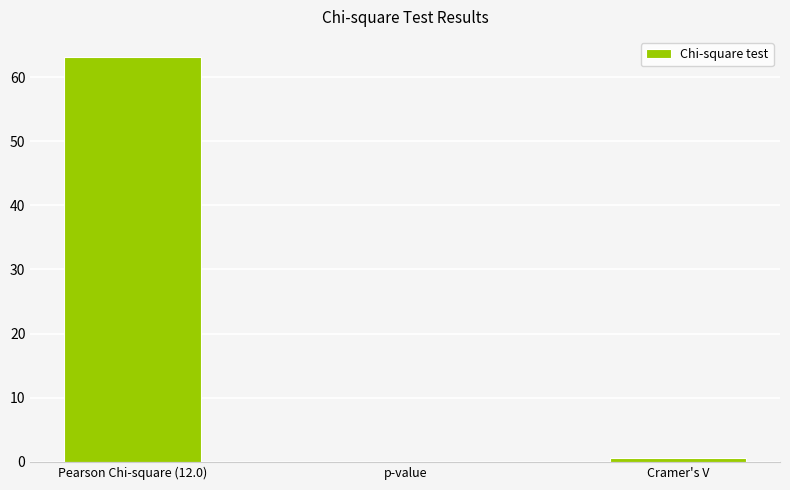

What is the sum of all values?

63.7